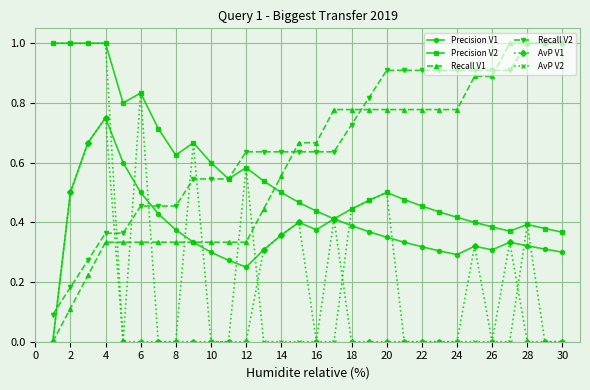

What is the highest value of the Recall V1 series?

1.0